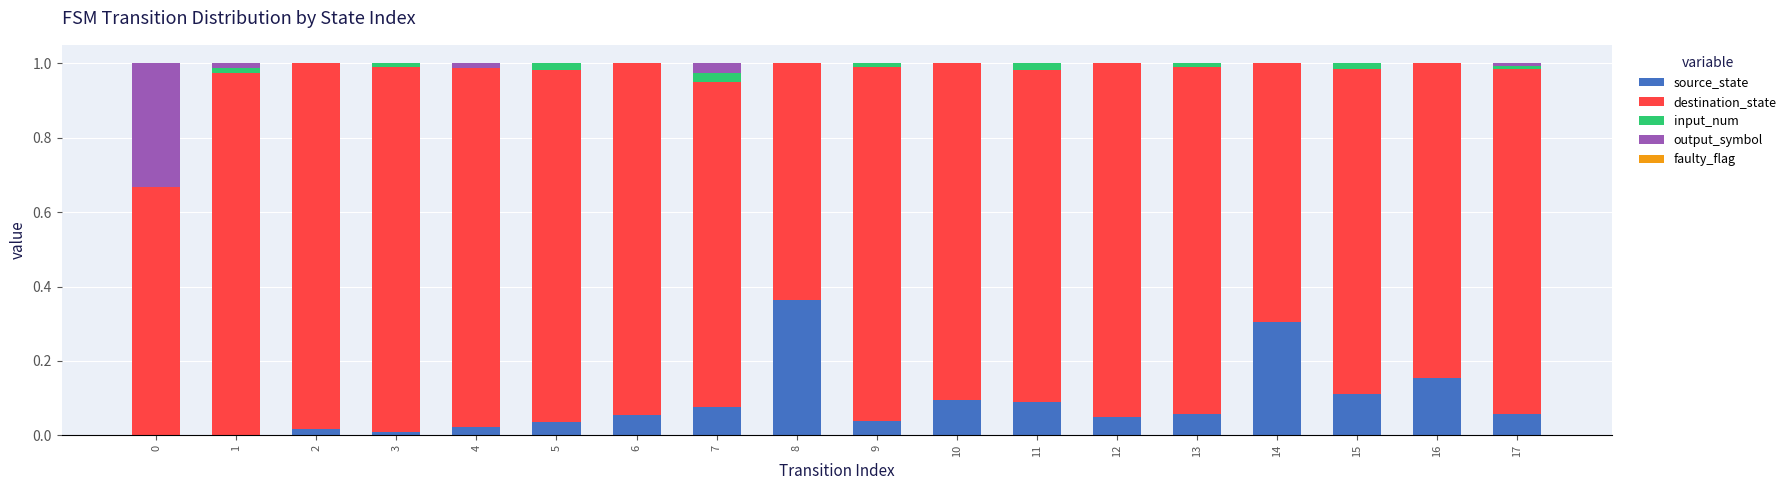

At which label does source_state reach its peak?

8